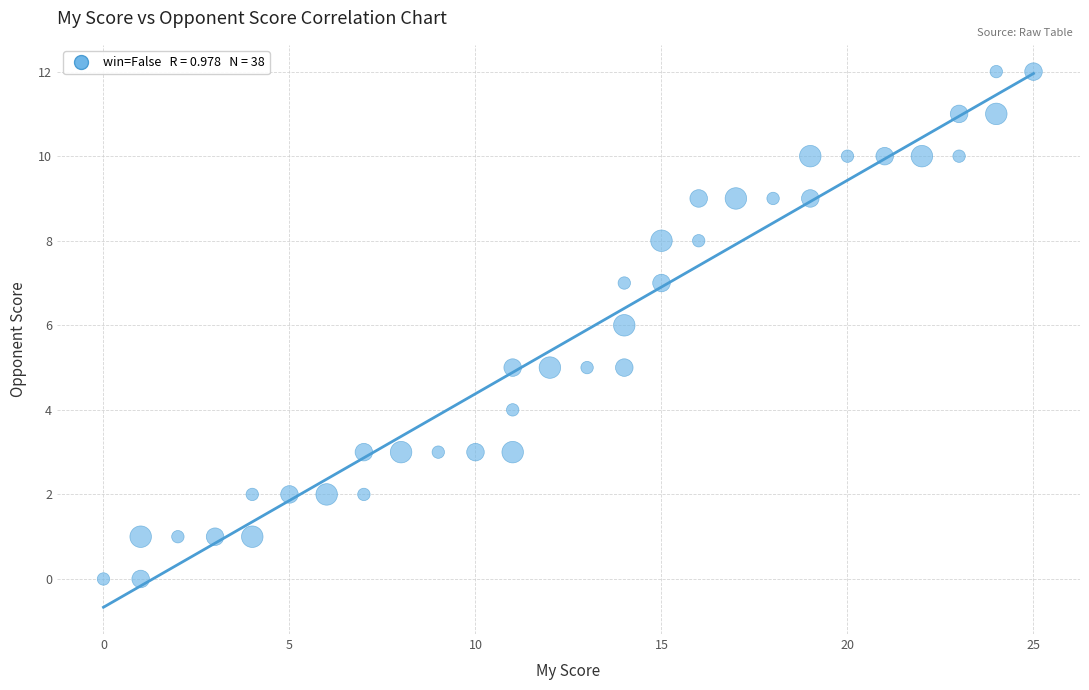

What is the range of X values (max minus min)?

25